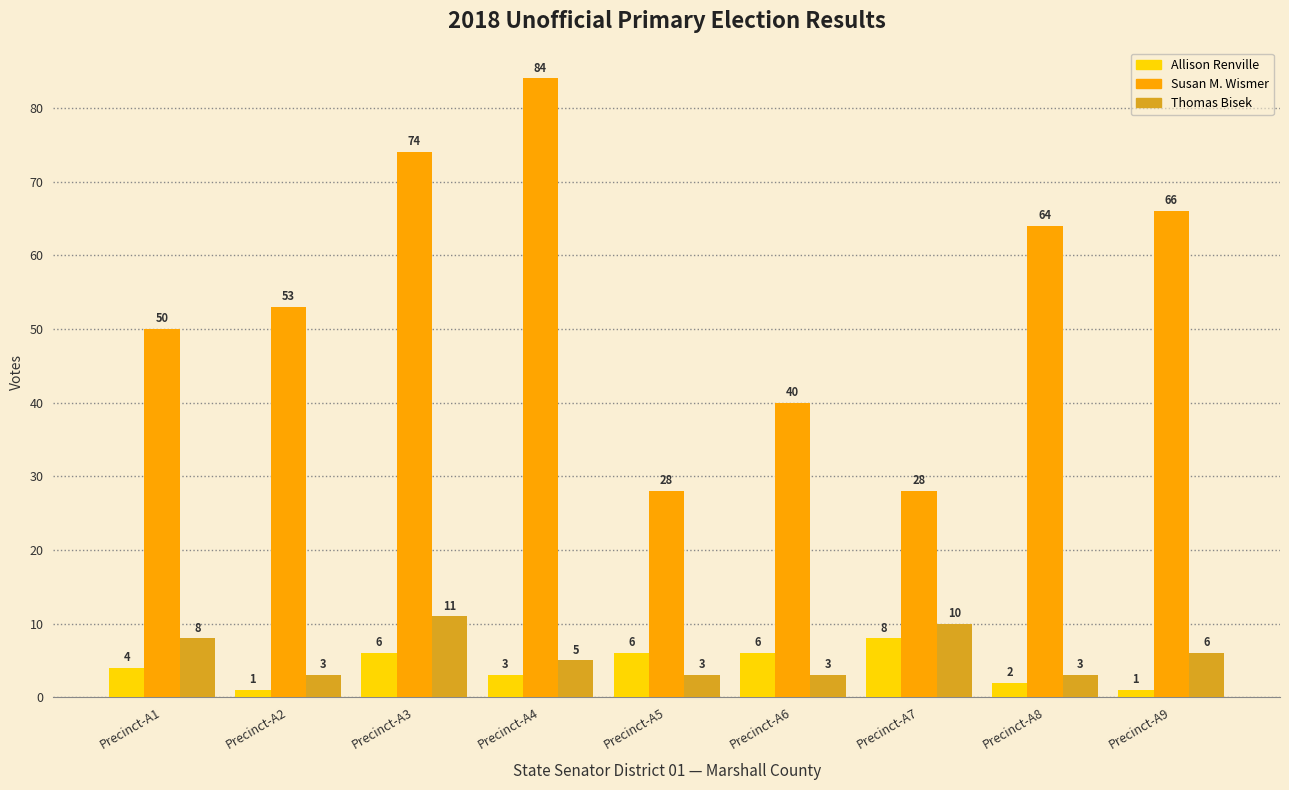

What is the value of the Thomas Bisek bar at the 9th from the left?

6